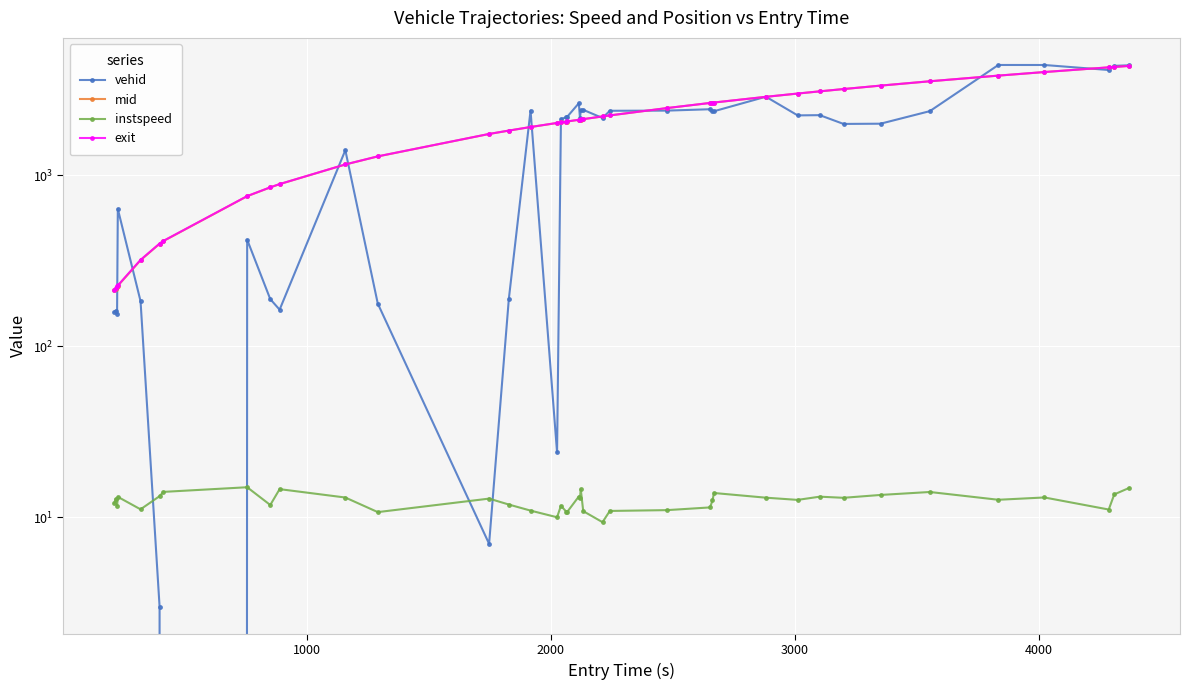

Between which two adjacent categories do mid and vehid first intersect?

2000 and 3000